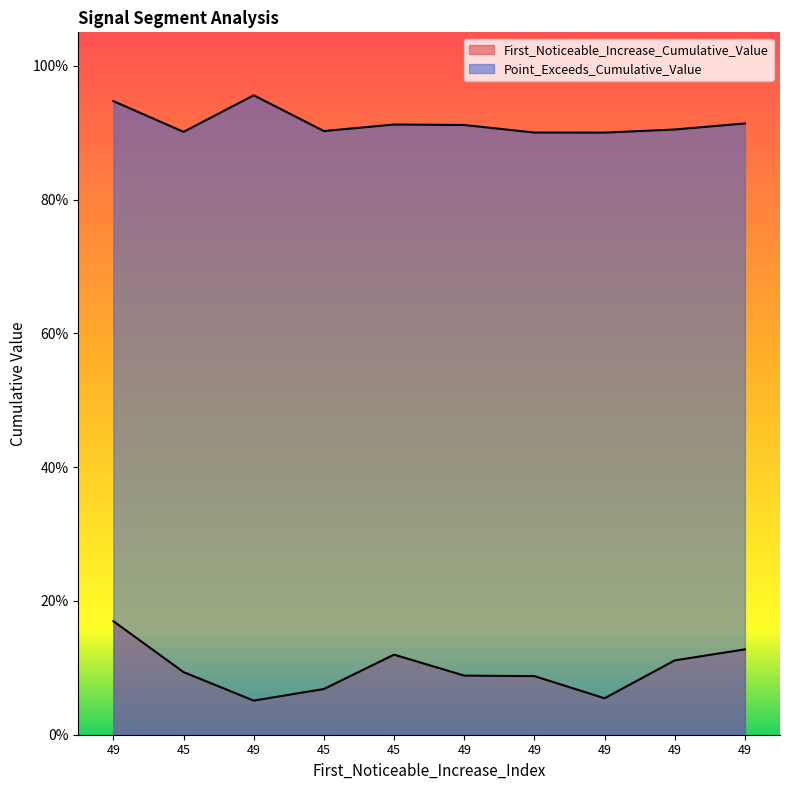

How many lines are shown in the chart?

2